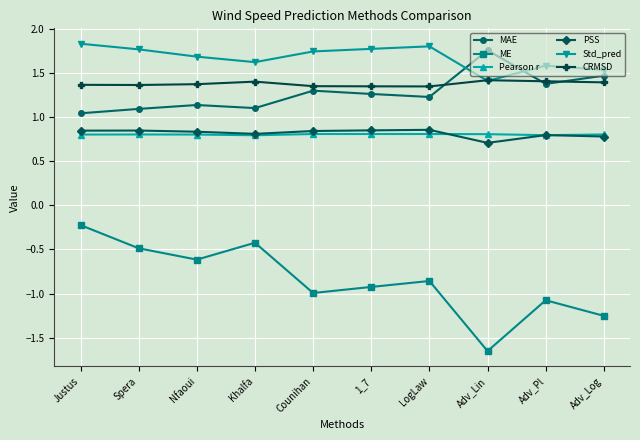

Which series has the widest spread of values?

ME